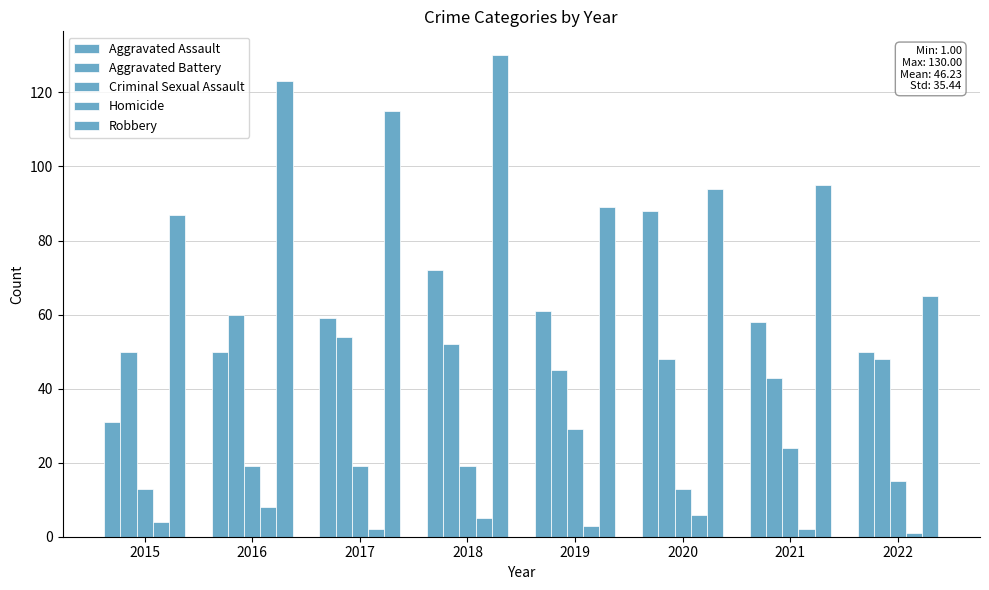

Which series has the largest total across all categories?

Robbery